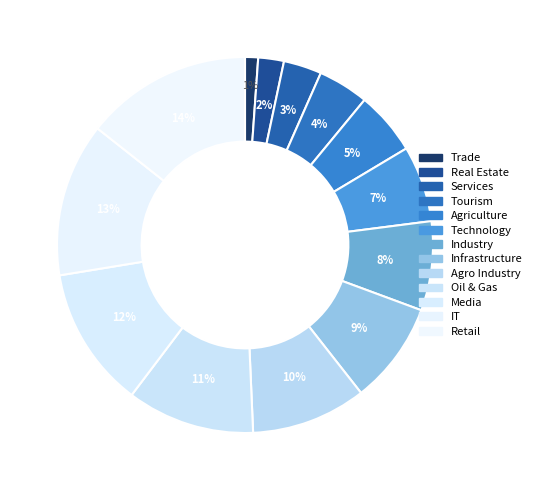

How many slices are in this pie chart?

13